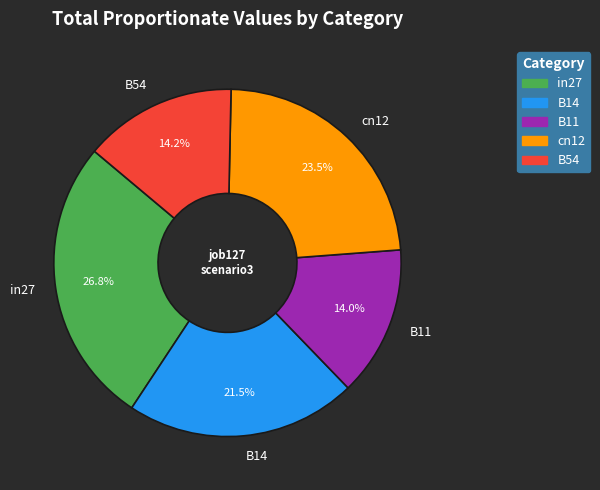

The B54 slice represents 14% of the pie. True or false?

True